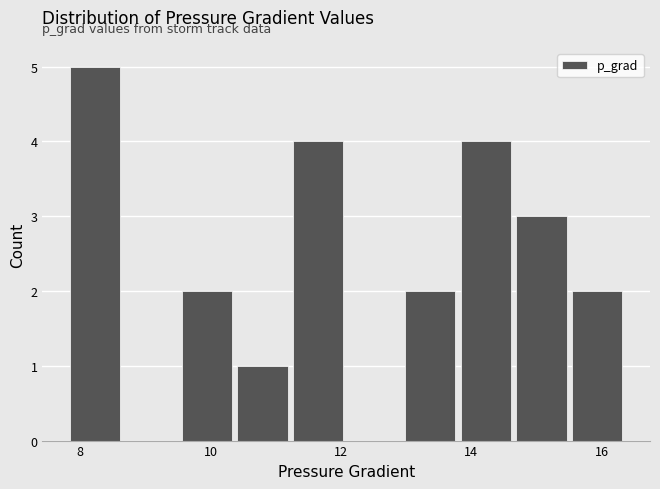

Reading left to right, transcribe this chart: for each bar, give the range it covers on the x-axis and its height. Neither the bar edges nor the heights are printed on the chart, so give them approximately, as read against the axes.

7.8 to 8.8: 5
8.8 to 9.6: 0
9.6 to 10.4: 2
10.4 to 11.2: 1
11.2 to 12.2: 4
12.2 to 13.0: 0
13.0 to 13.8: 2
13.8 to 14.6: 4
14.6 to 15.6: 3
15.6 to 16.4: 2